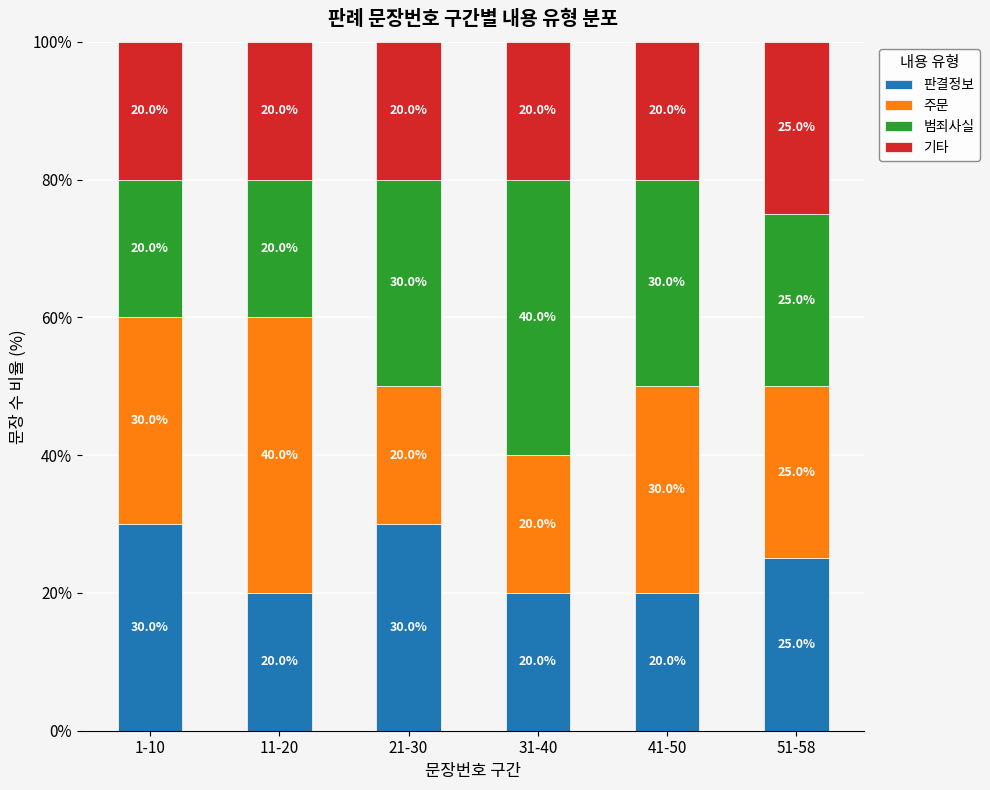

How many data points in 판결정보 are less than 25?

3